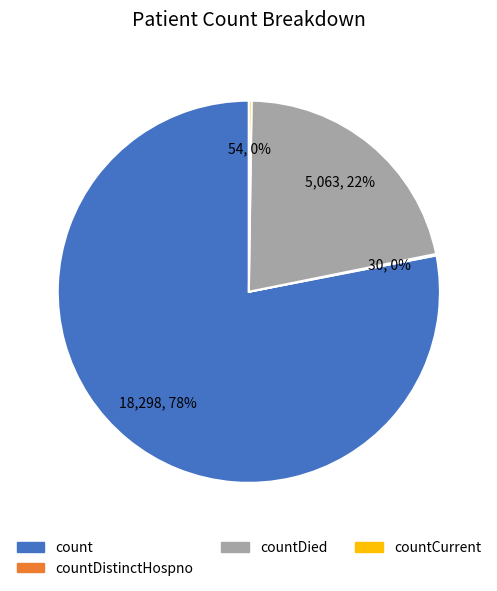

To the nearest percent, what percentage of the pie is countDied?

22%